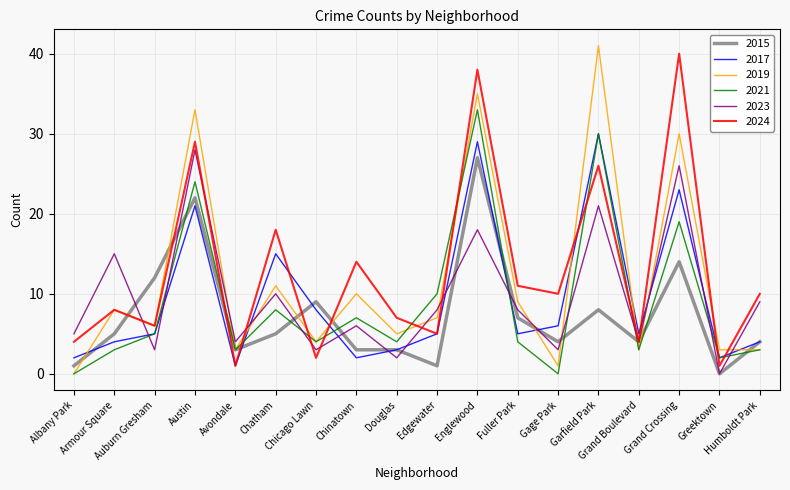

Which series has the widest spread of values?

2019